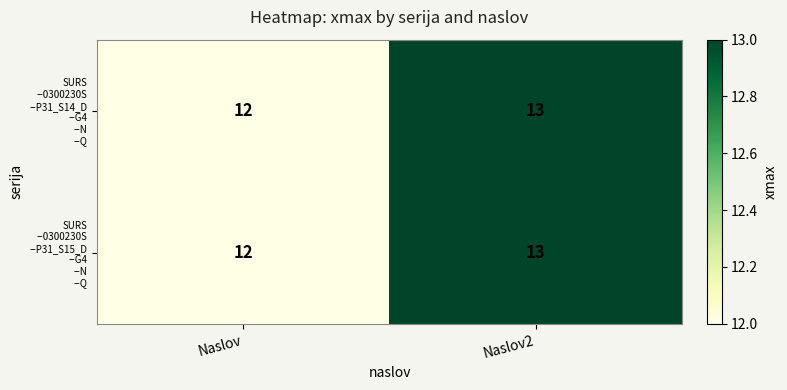

Which category has the highest value across all series?

Naslov2